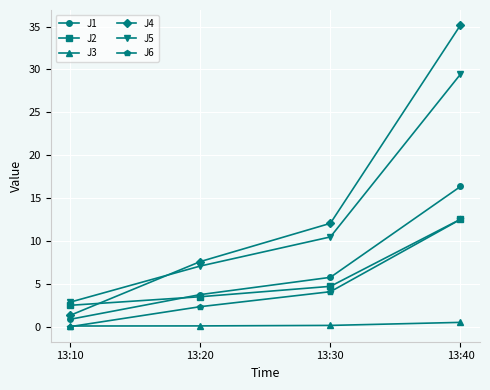

At how many categories does at least one series exceed 8?

2